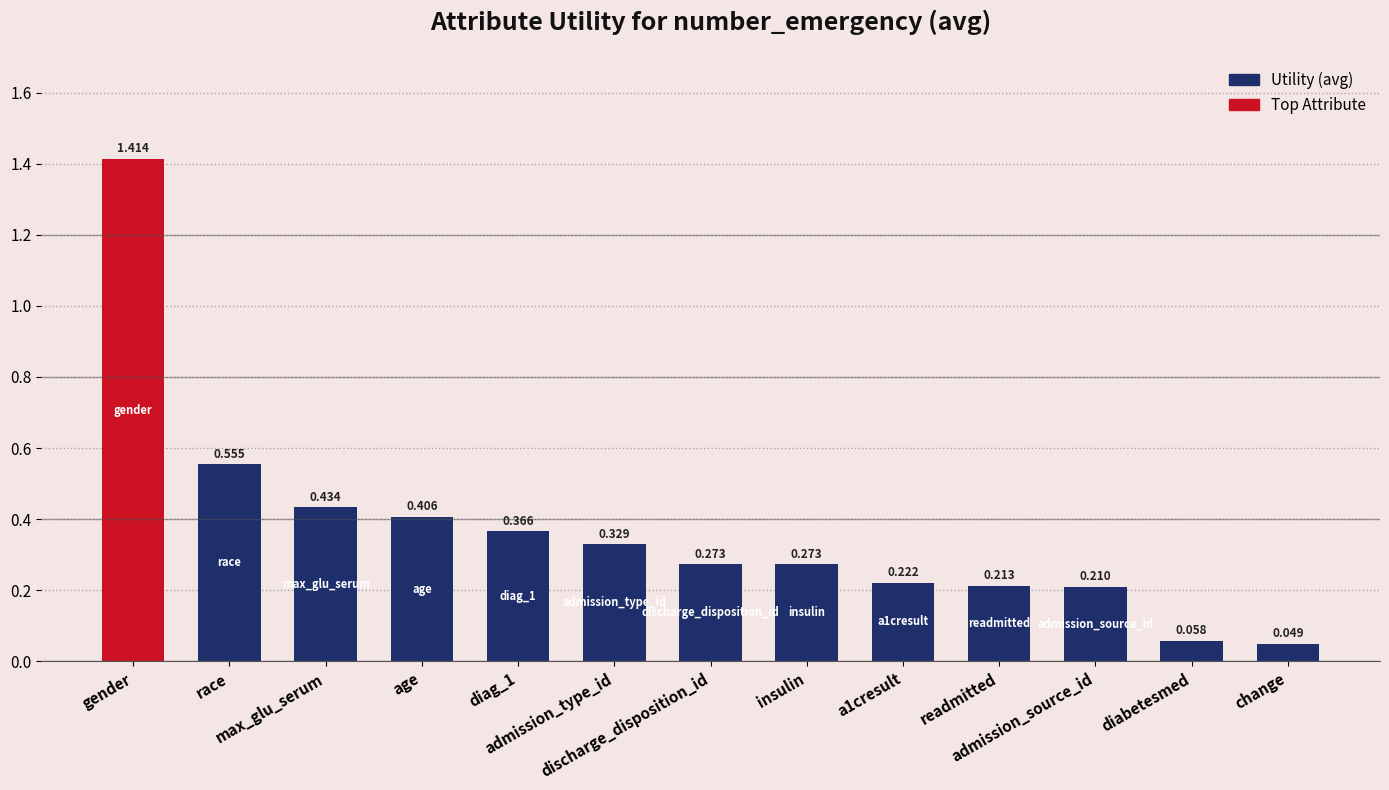

How many bars are there in total?

13